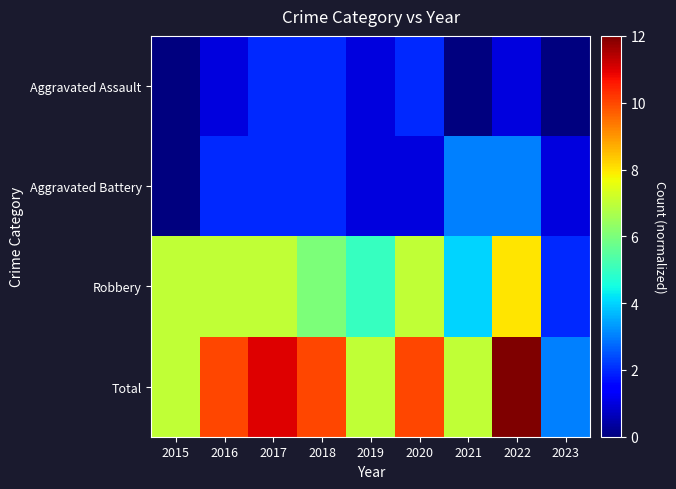

What is the difference between the highest and lowest values at 2017?

9